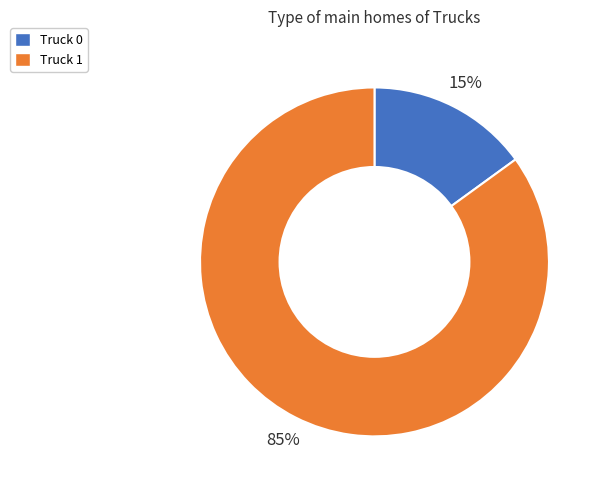

What is the majority slice?

Truck 1